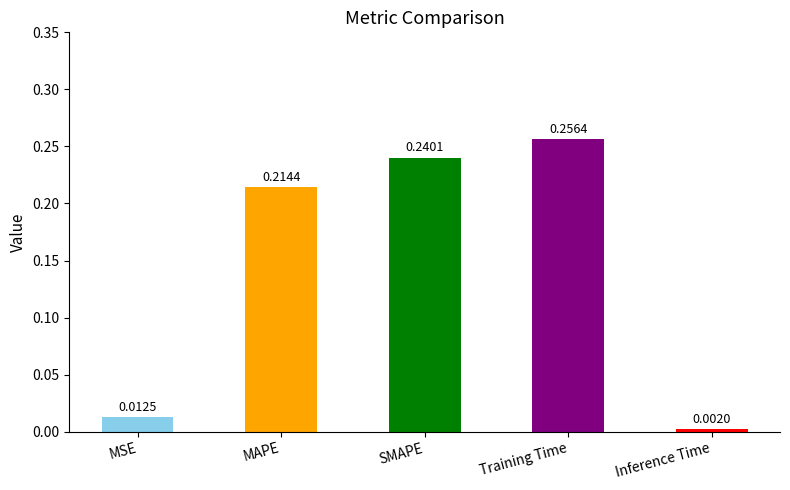

Which label corresponds to the largest value in the chart?

Training Time